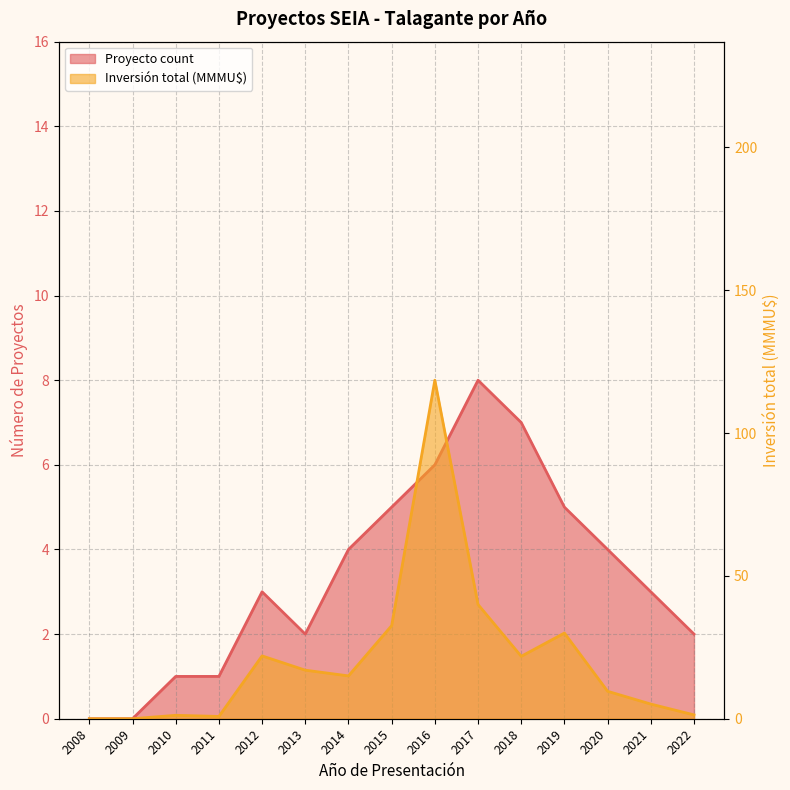

What is the difference between the Proyecto count values at 2018 and 2022?

5.0